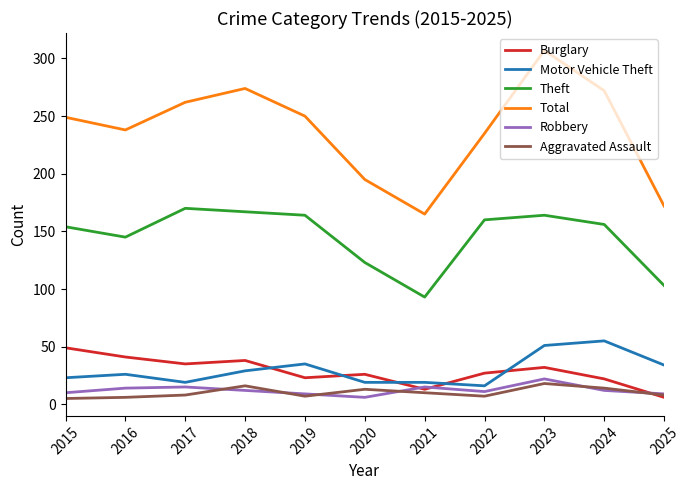

What is the lowest value of the Total series?

165